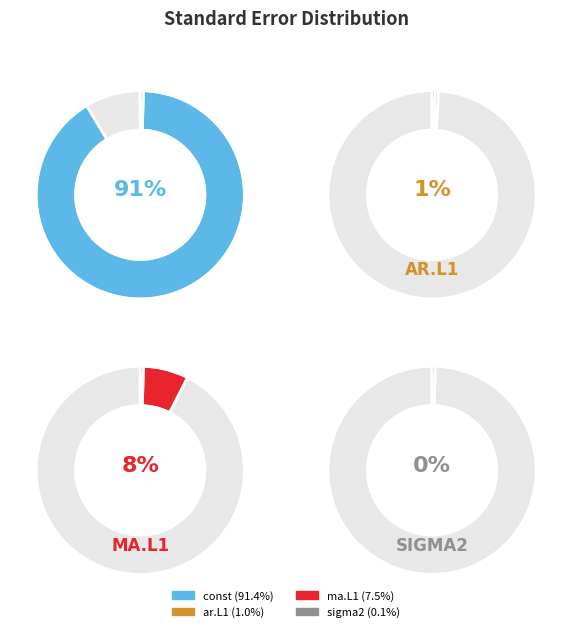

How many segments does this pie chart have?

4